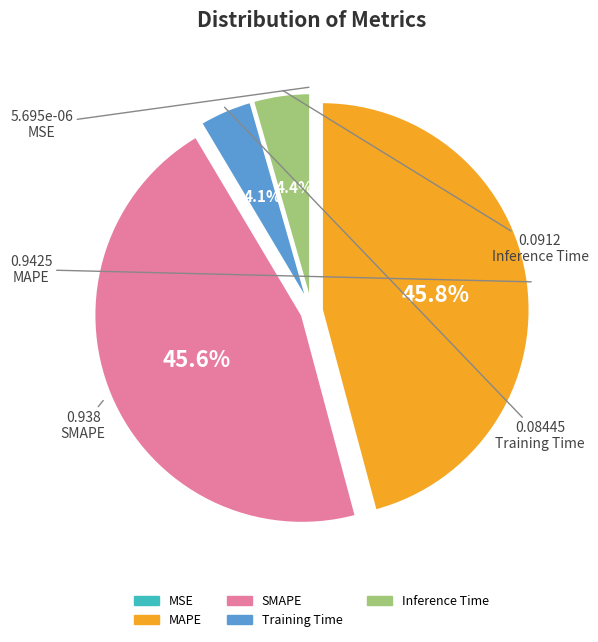

Does any single category account for the majority?

No